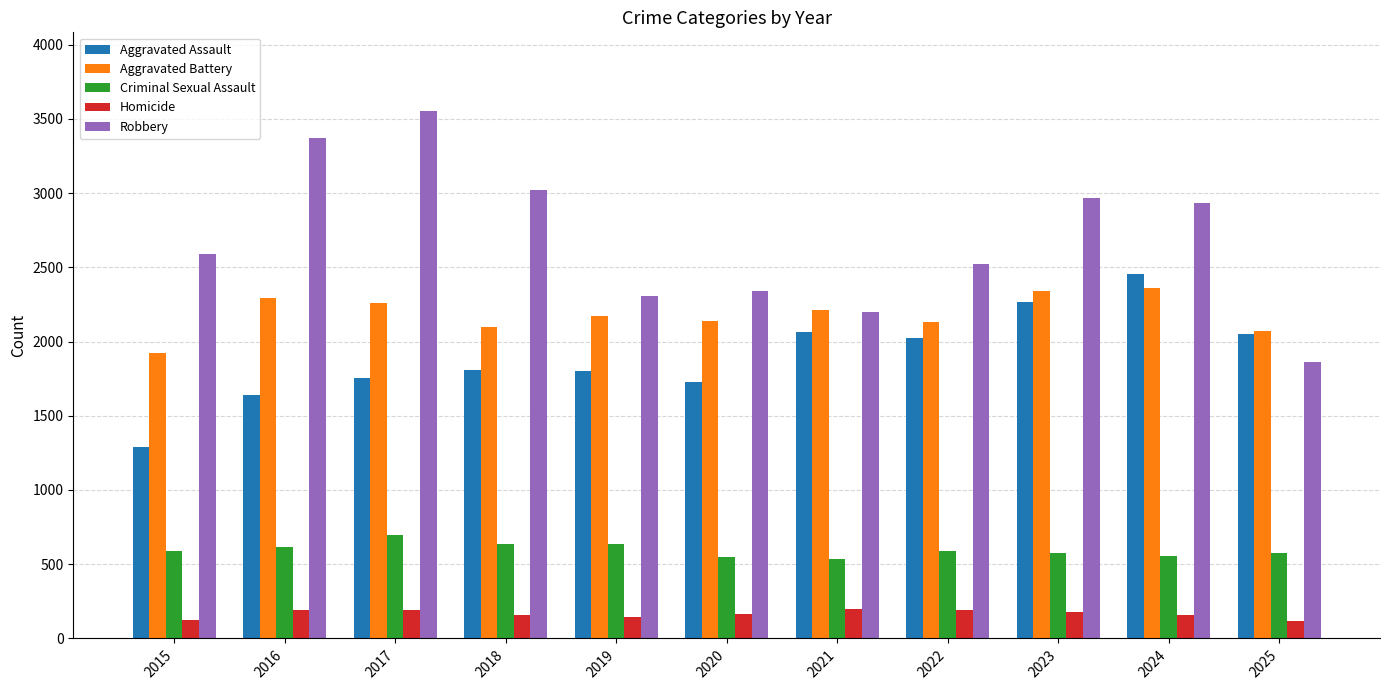

At 2015, list the series in order from smallest to largest.

Homicide, Criminal Sexual Assault, Aggravated Assault, Aggravated Battery, Robbery